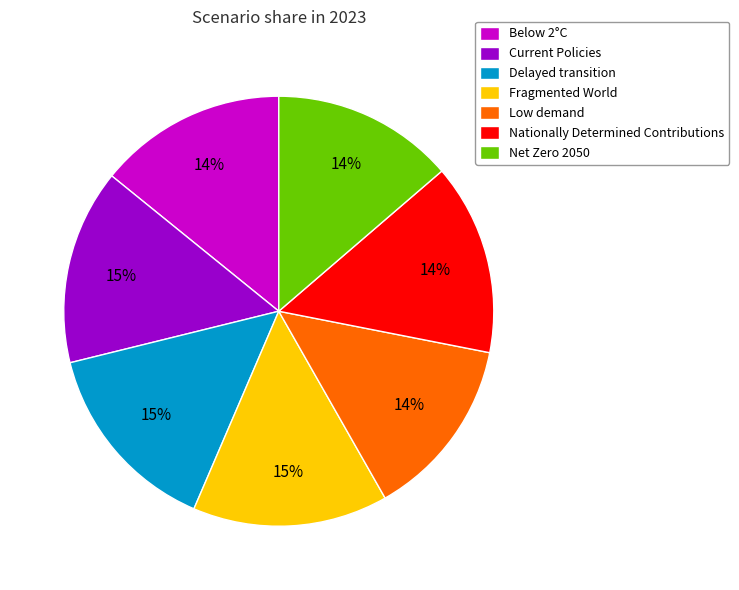

To the nearest percent, what portion does Delayed transition represent?

15%